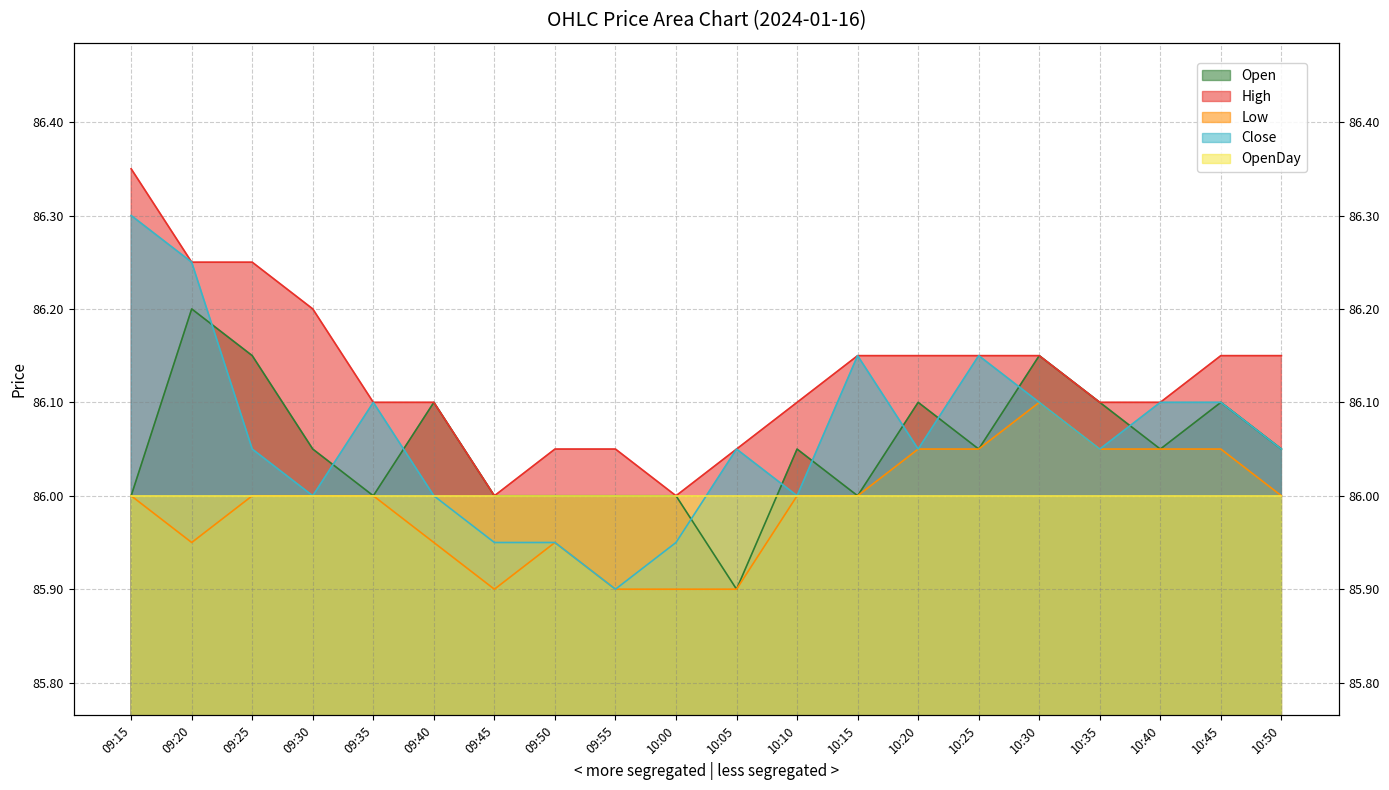

How many data points in Open are above 86?

12